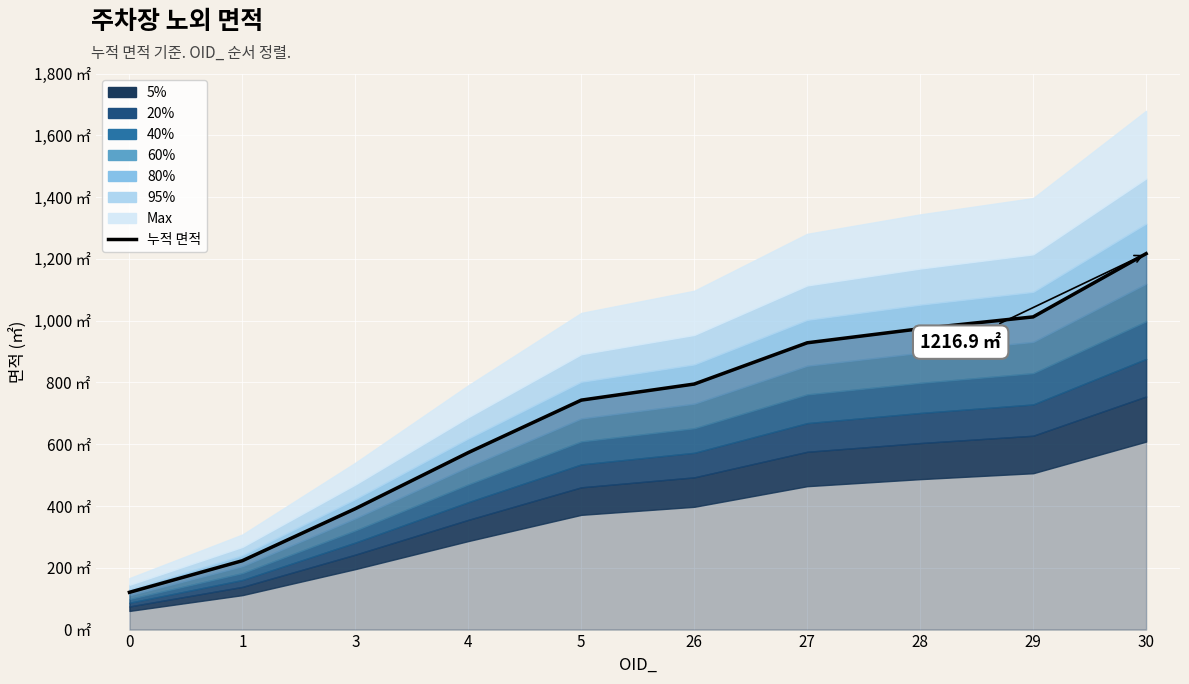

Rank the categories by value from highest to lowest.

30, 29, 28, 27, 26, 5, 4, 3, 1, 0